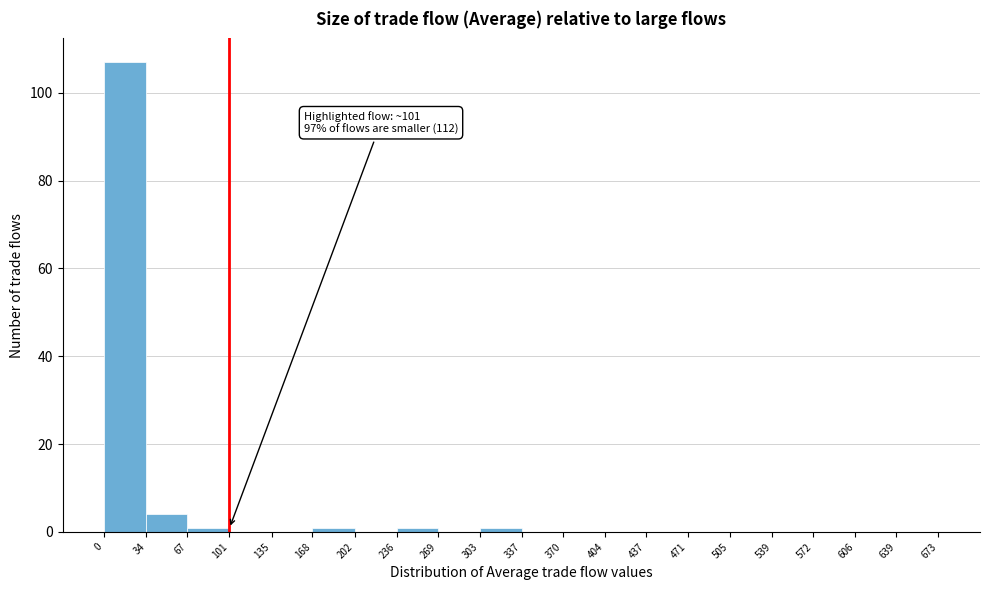

Over which range of the x-axis is the bar tallest?

0 to 34